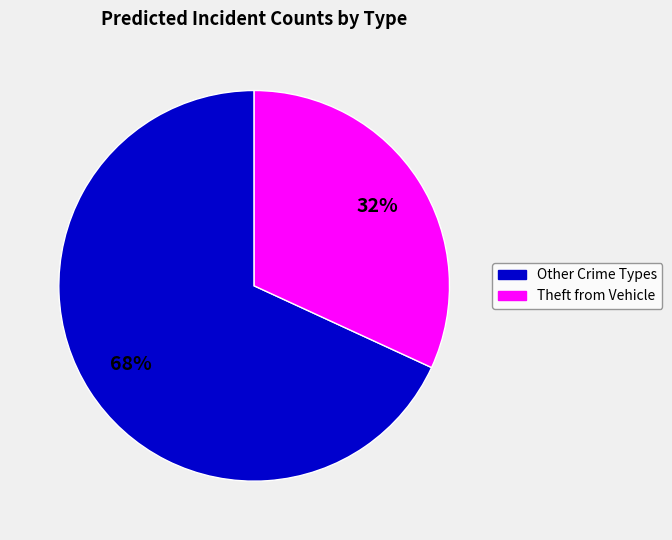

Which has a higher value, Theft from Vehicle or Other Crime Types?

Other Crime Types